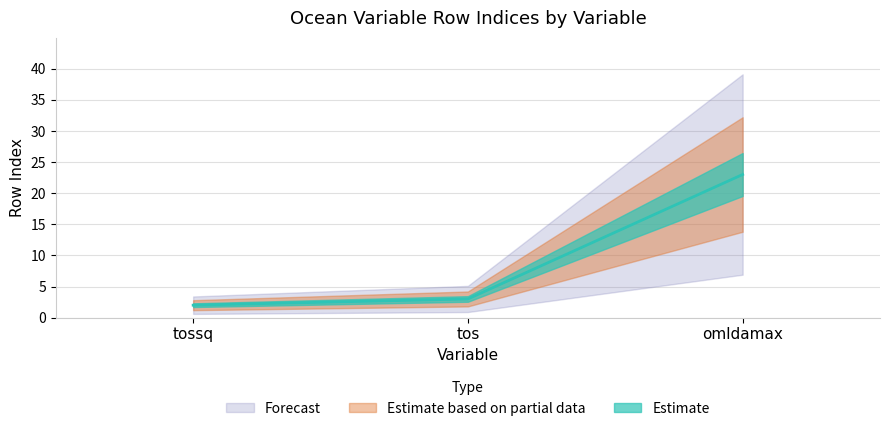

Does the chart display data point markers on the line(s)?

No